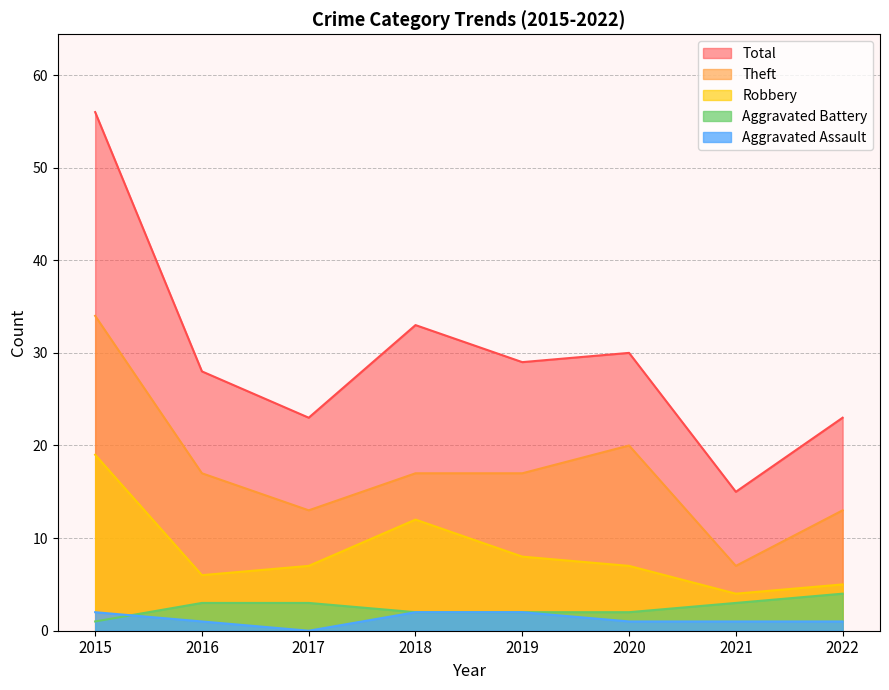

What is the sum of the Aggravated Assault values at 2016 and 2015?

3